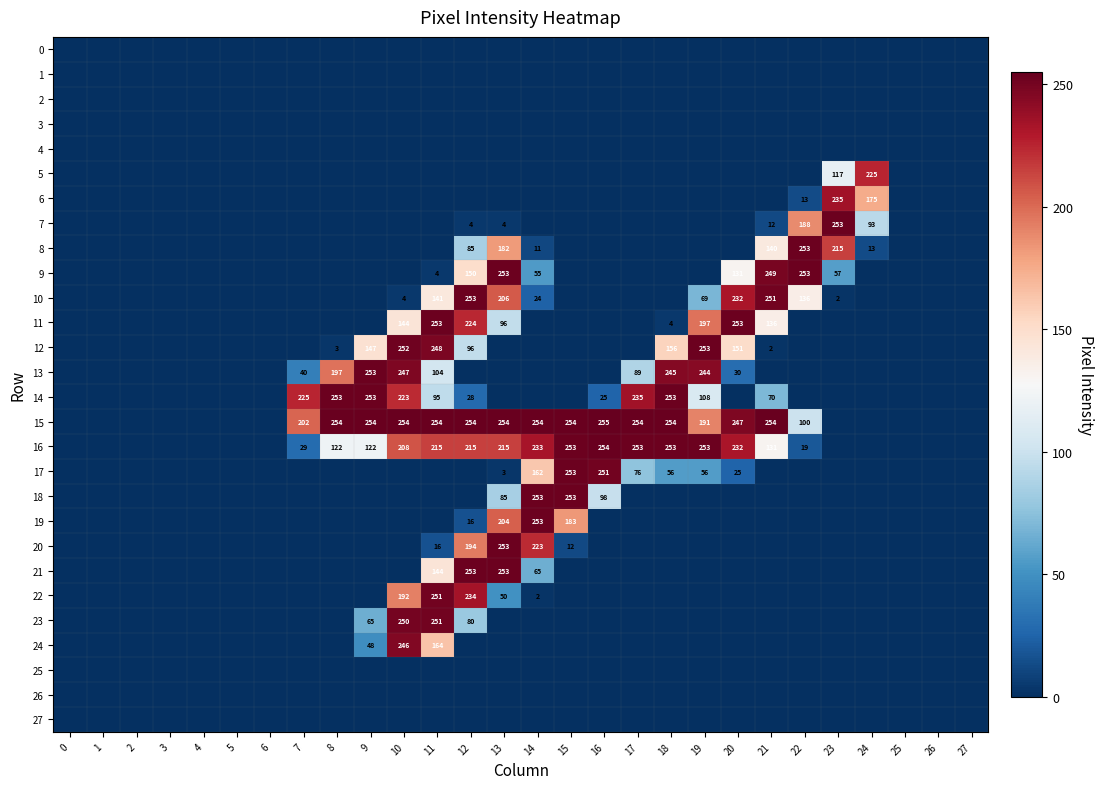

The 13 series shows 52 at 10. True or false?

False